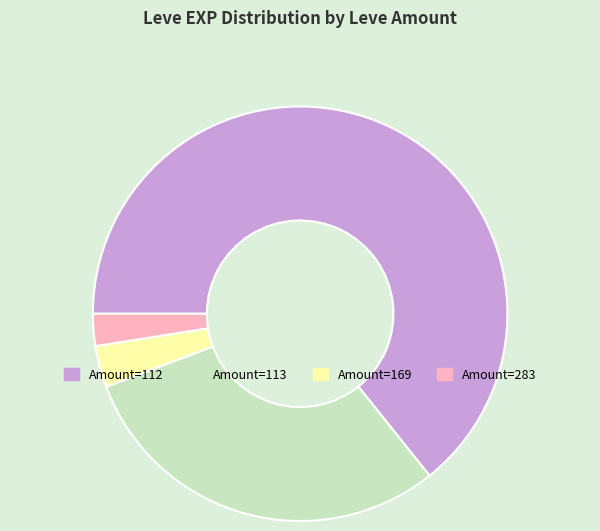

How many segments does this pie chart have?

4